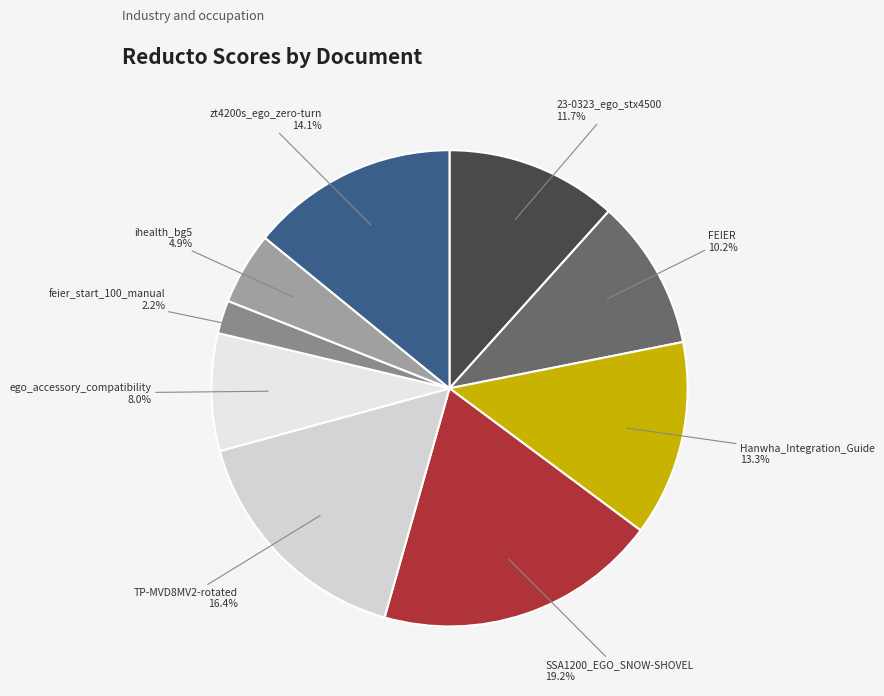

Which category has the smallest portion of the pie?

feier_start_100_manual